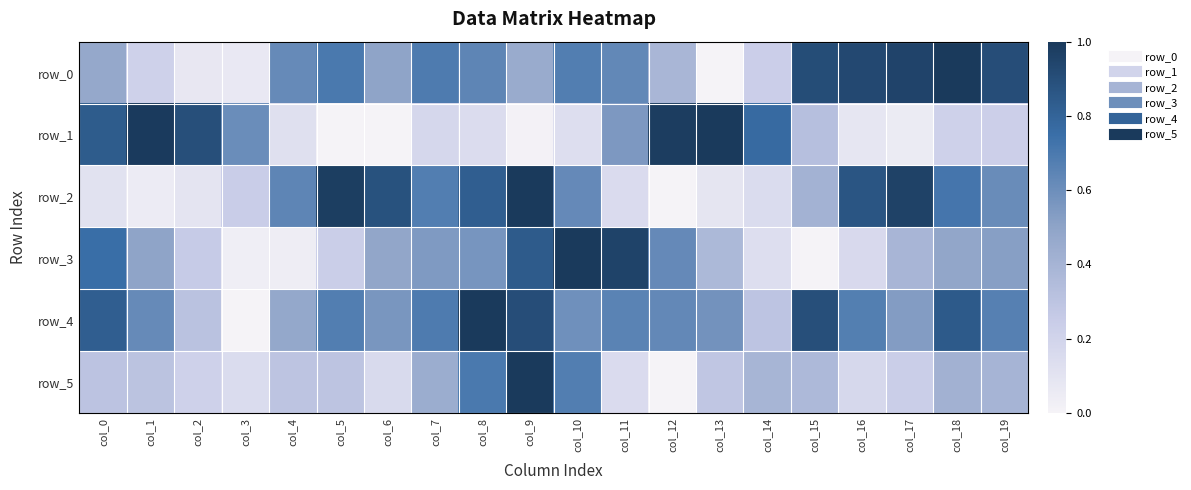

What is the sum of all row_0 values?

11.1